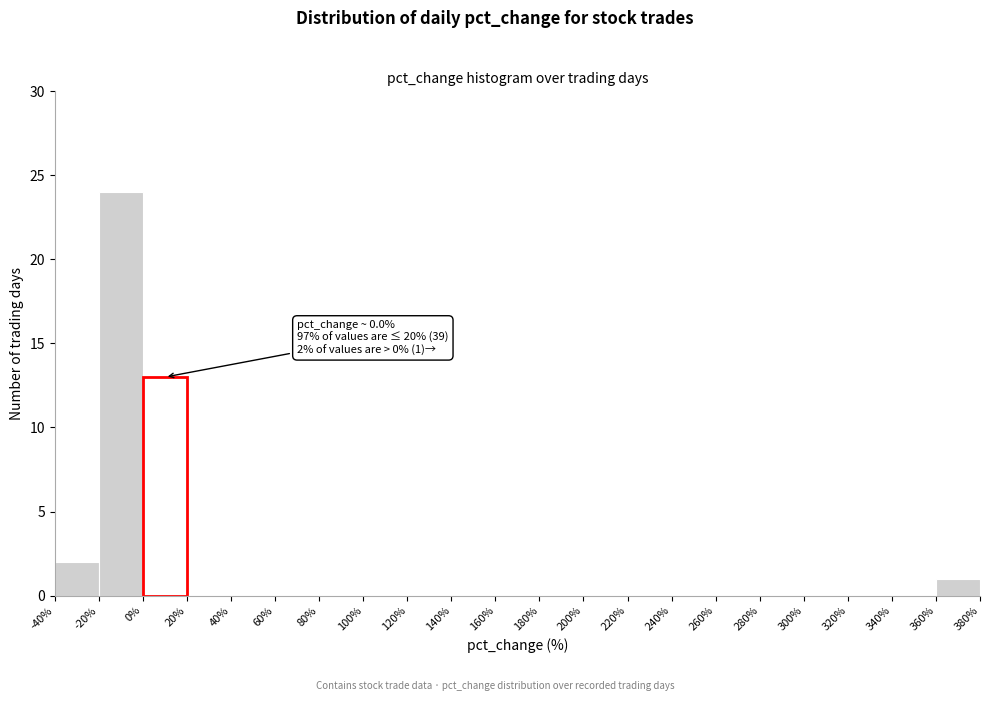

Over which range of the x-axis is the bar tallest?

-20% to 0%